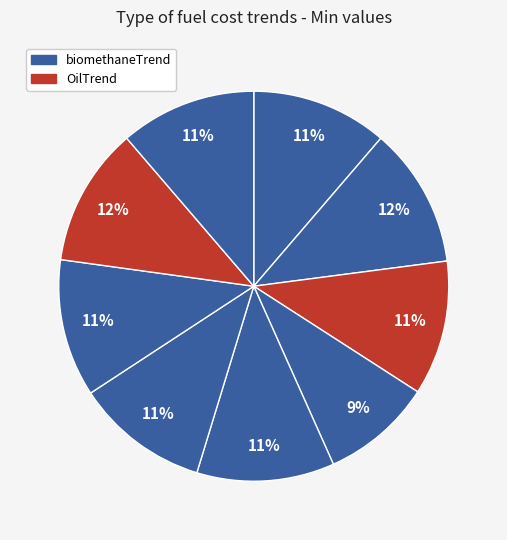

How many segments does this pie chart have?

9